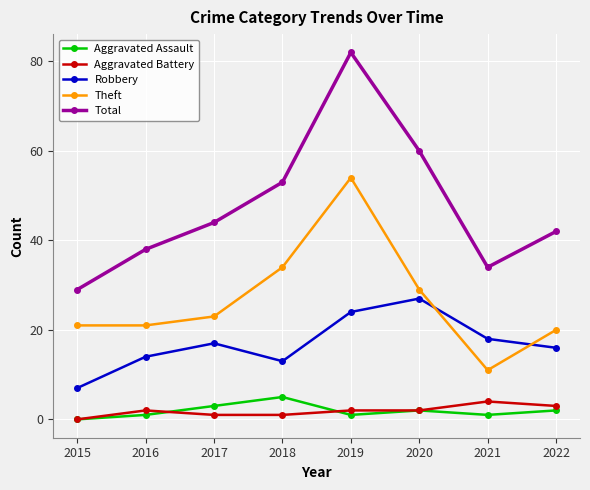

Which series has the widest spread of values?

Total